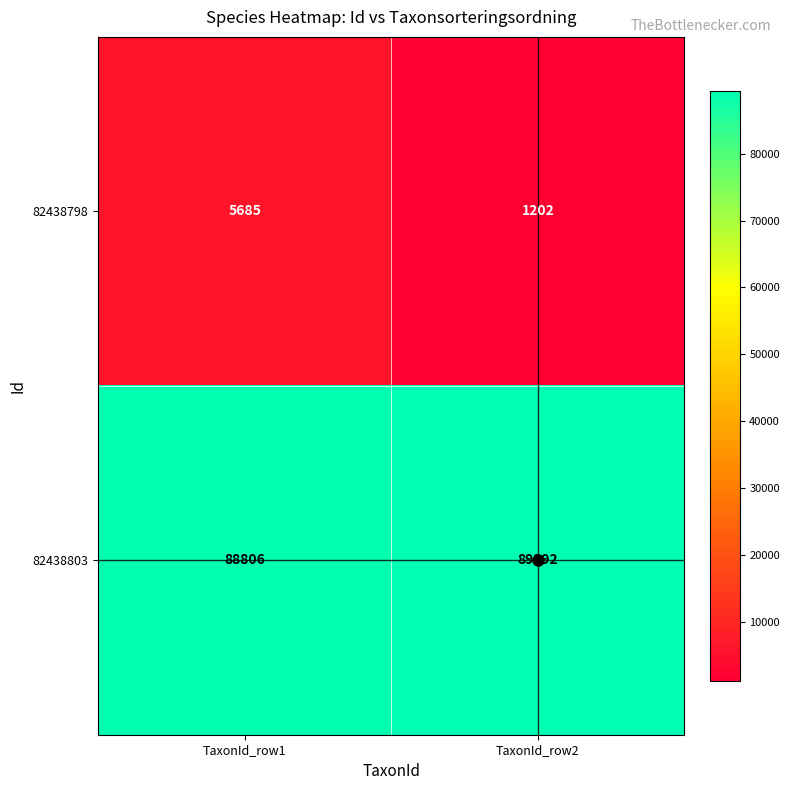

At which category is the sum across all series the highest?

TaxonId_row1